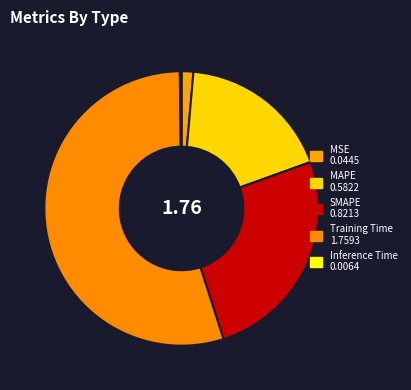

Does MSE account for over 50% of the chart?

No